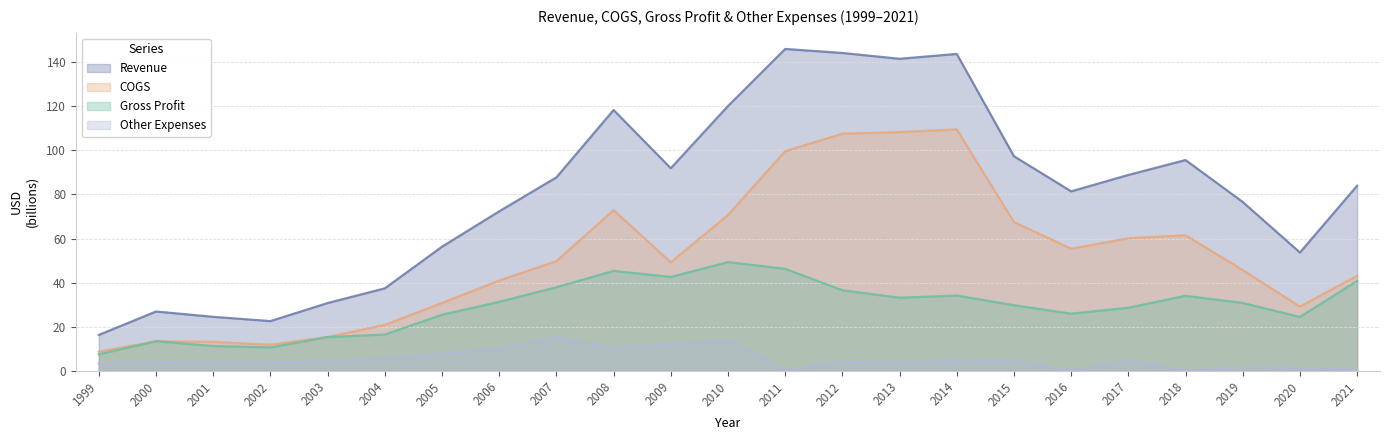

At which category does the chart reach its peak across all series?

2011